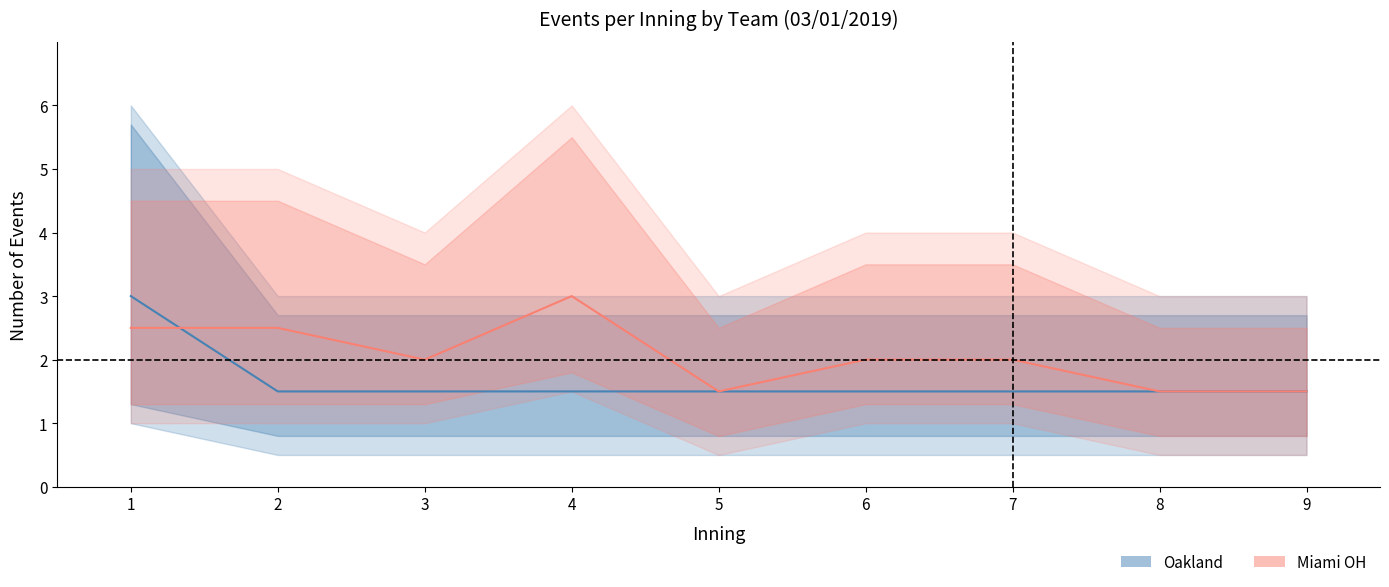

What is the spread (max minus min) of values at 2?

1.0